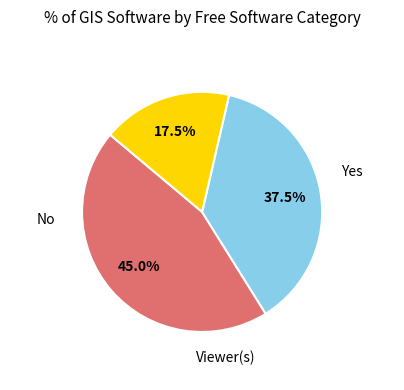

Does any single category account for the majority?

No